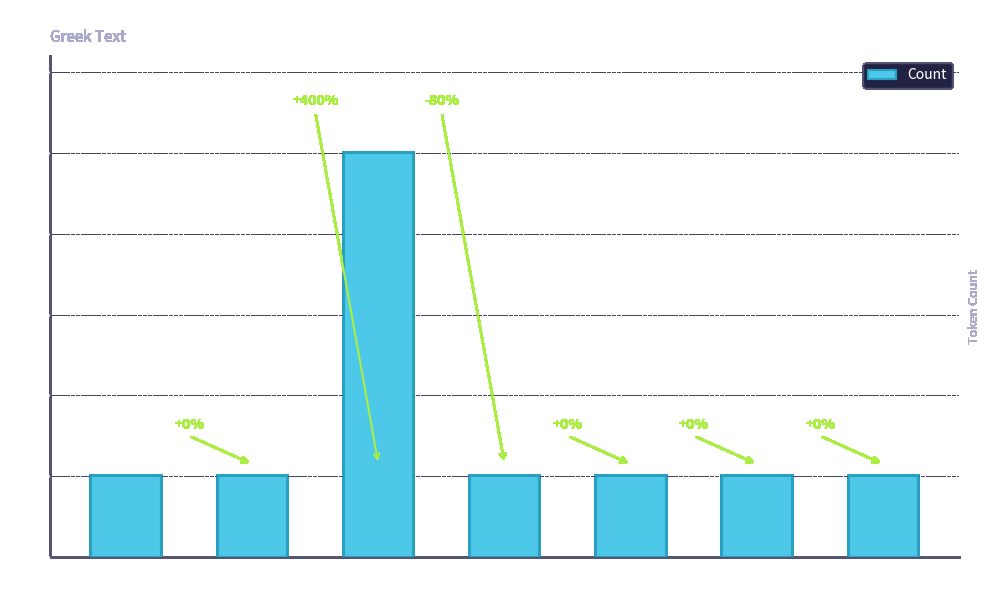

Which category has the highest value across all series?

ATR